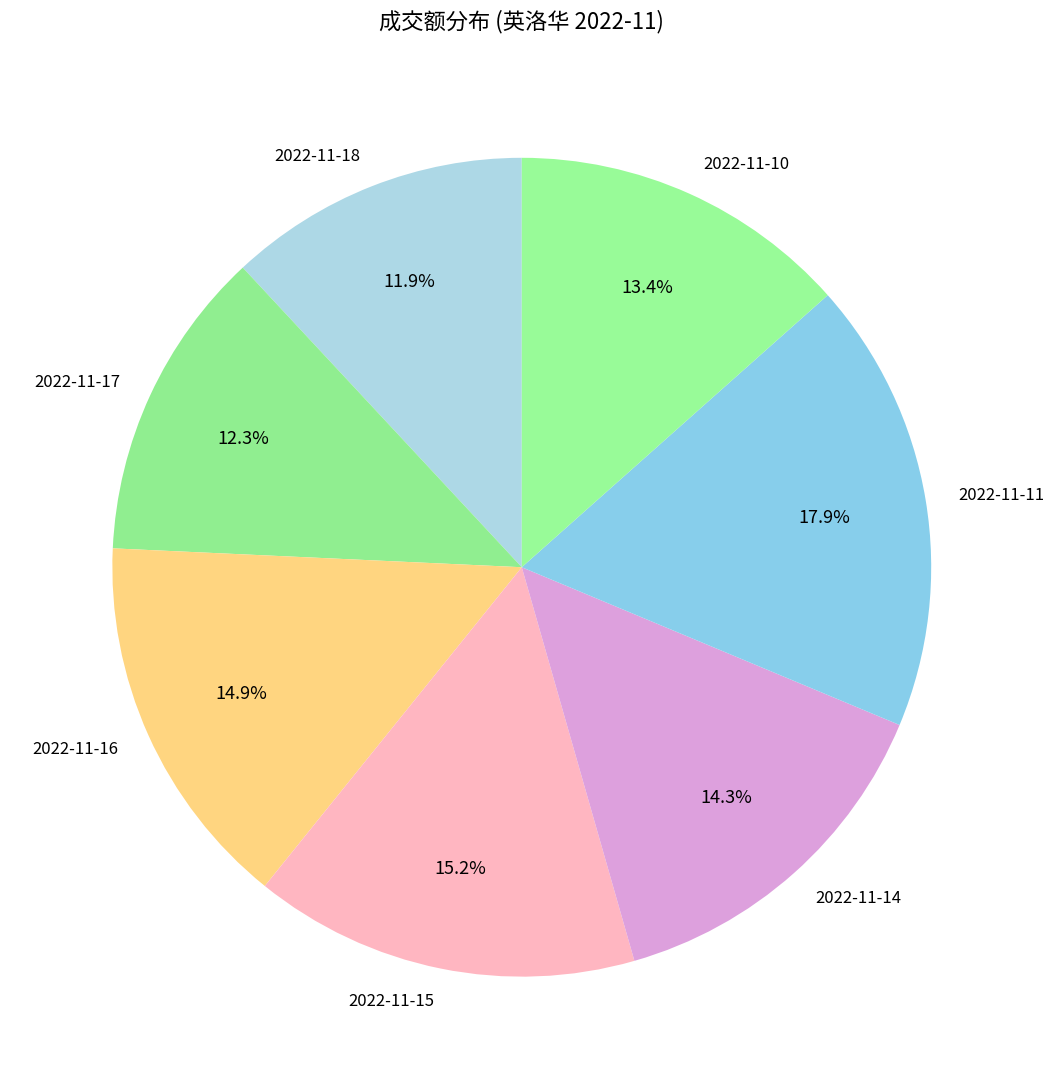

Does any single category account for the majority?

No